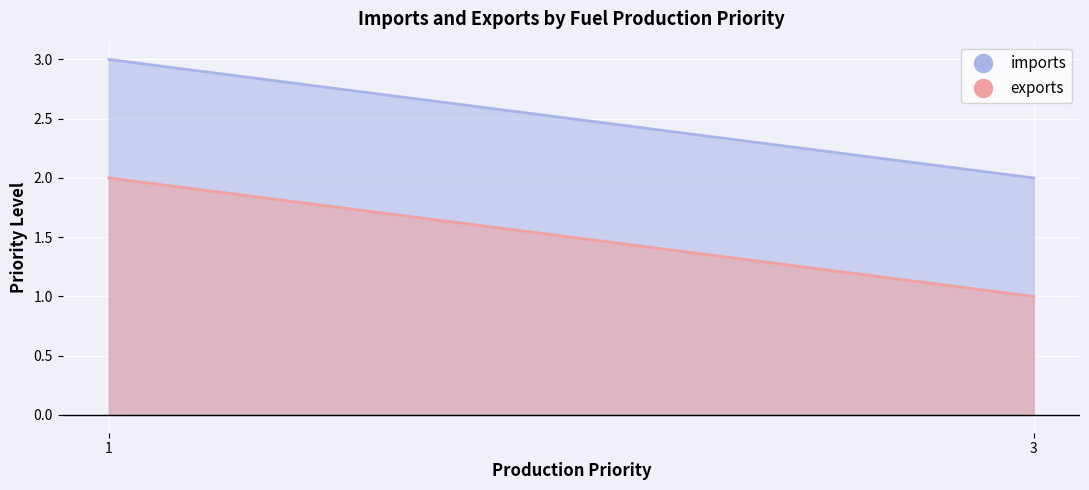

How many lines are shown in the chart?

2